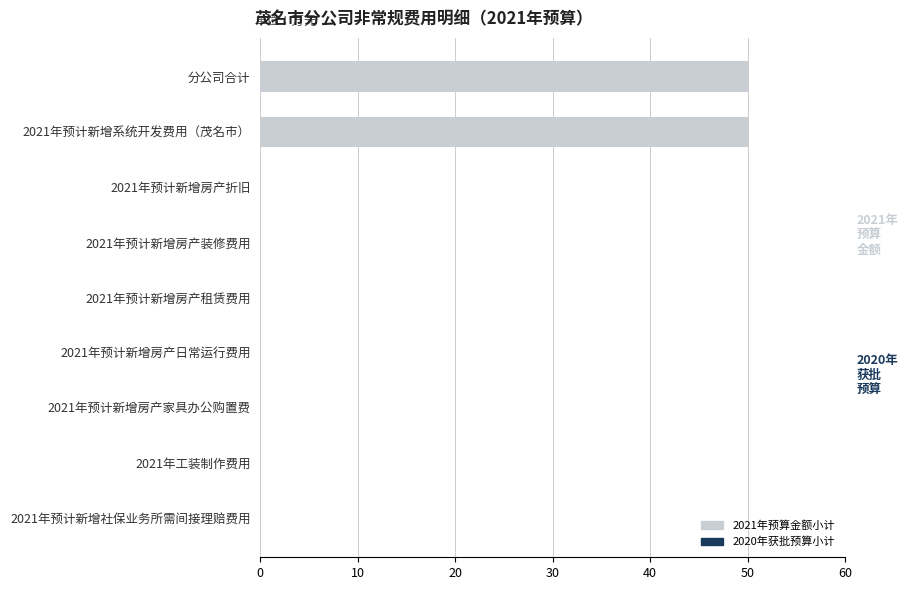

Between 2021年预计新增房产家具办公购置费 and 2021年预计新增系统开发费用（茂名市）, which is larger?

2021年预计新增系统开发费用（茂名市）